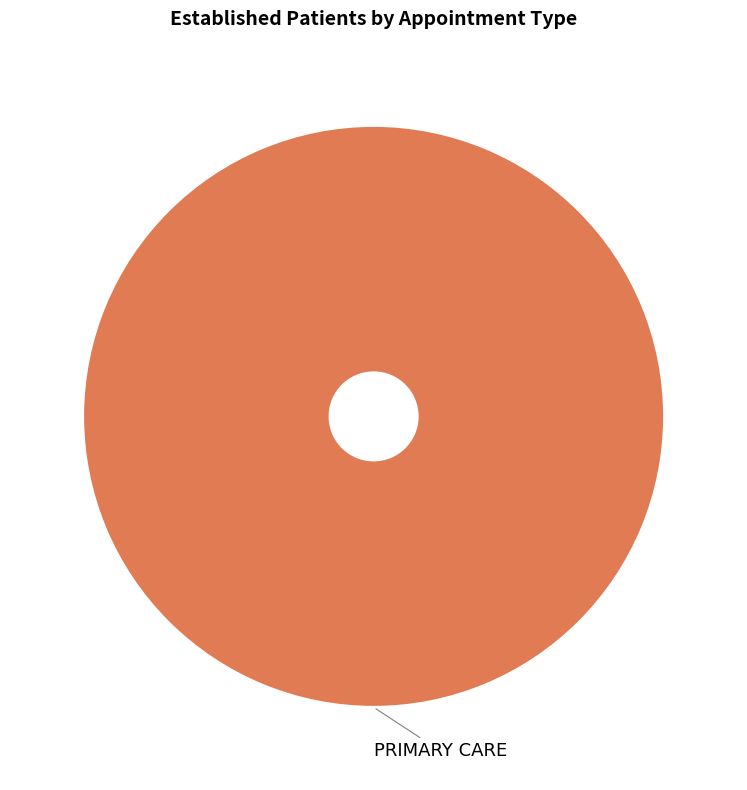

Is there a majority slice in this chart?

Yes